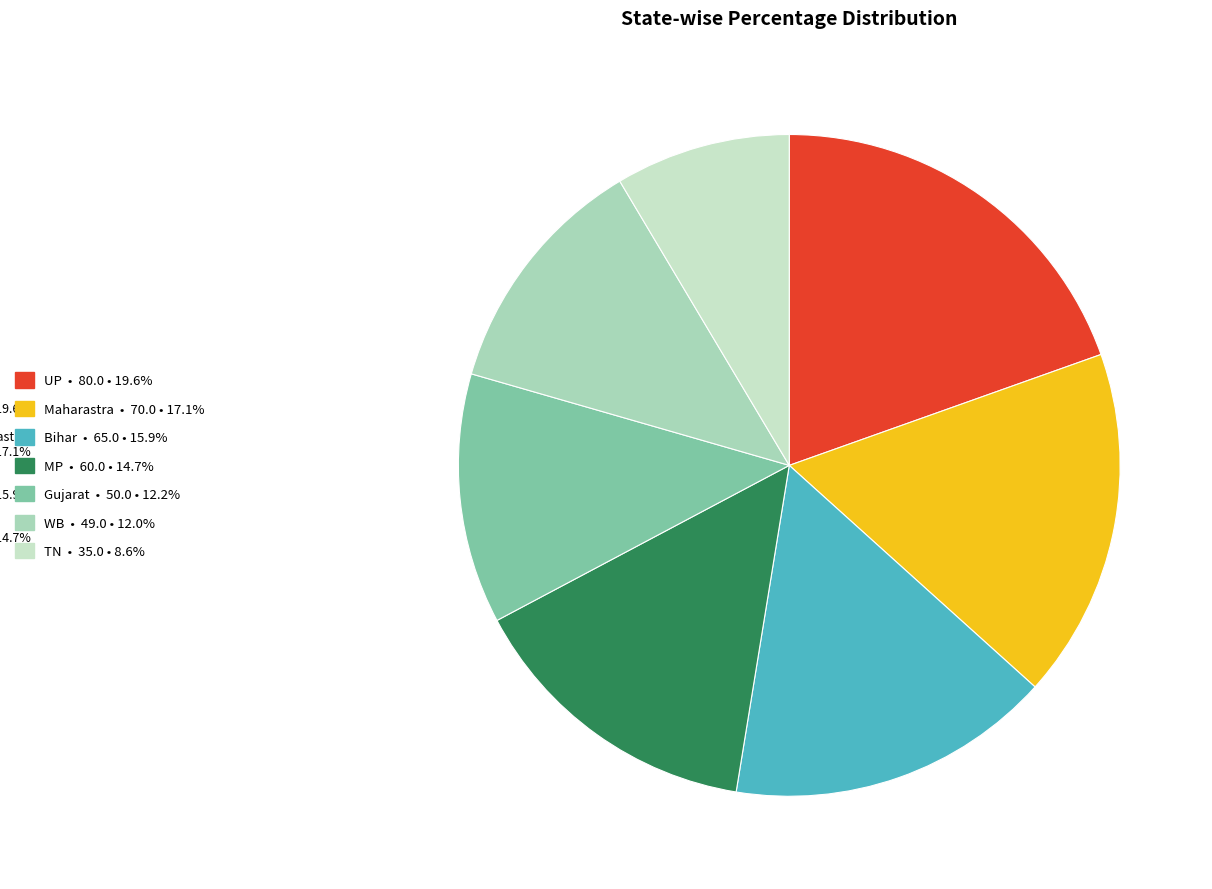

What is the change in value from UP to Maharastra?

-10